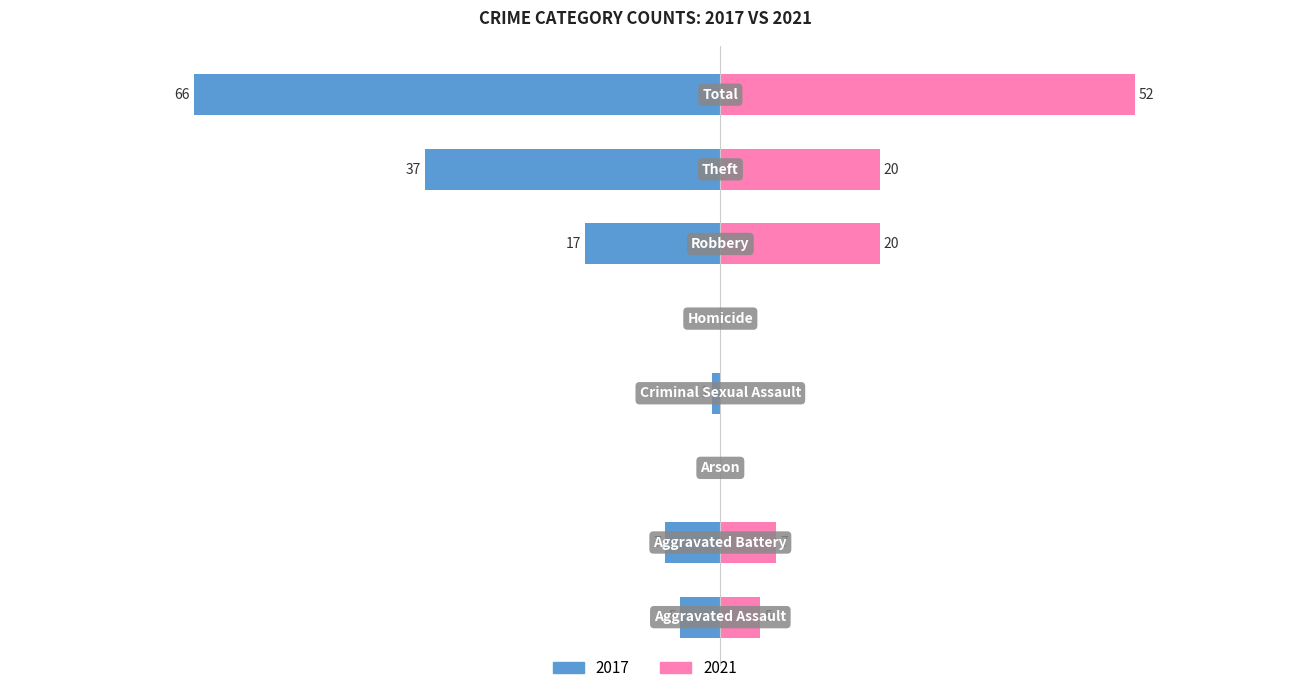

How many series are shown in this chart?

2